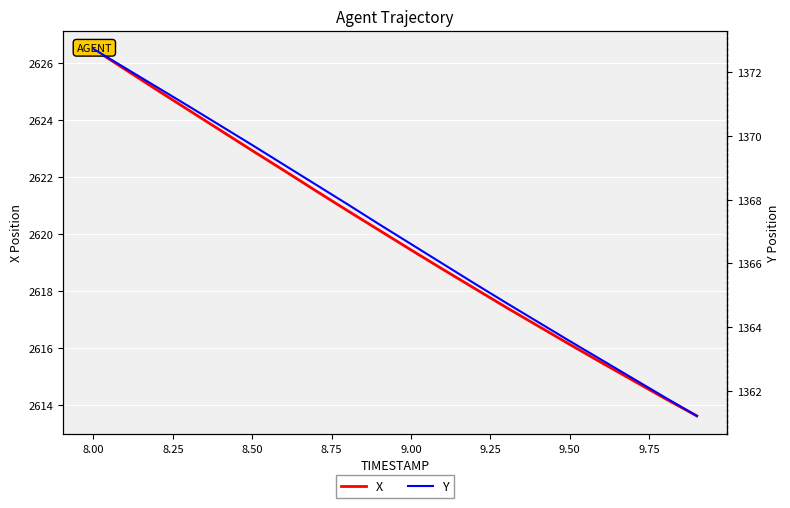

How many data points in X are less than 2620?

10